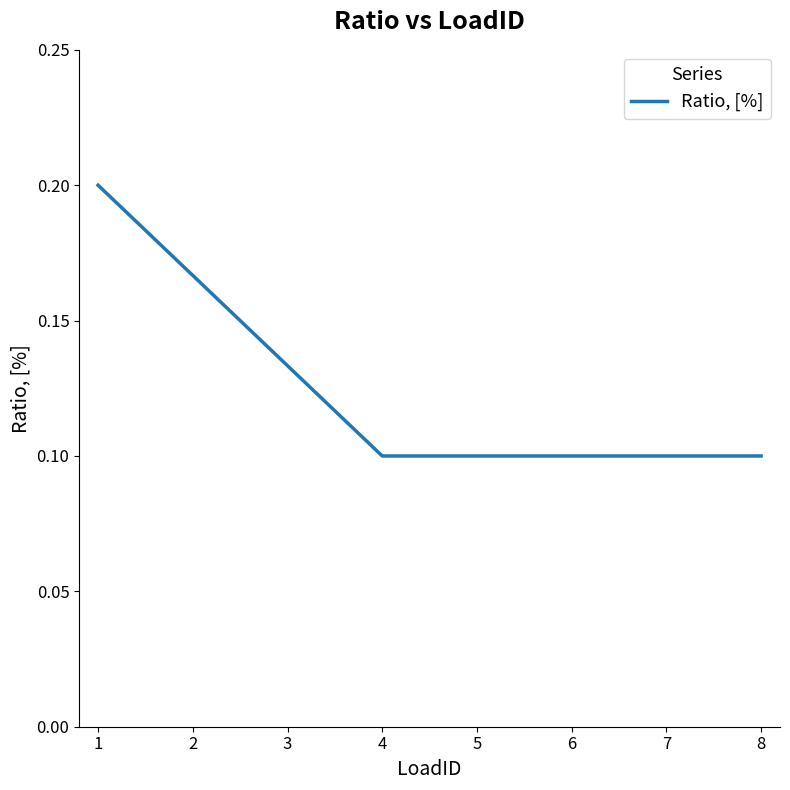

Between 3 and 4, which is larger?

3